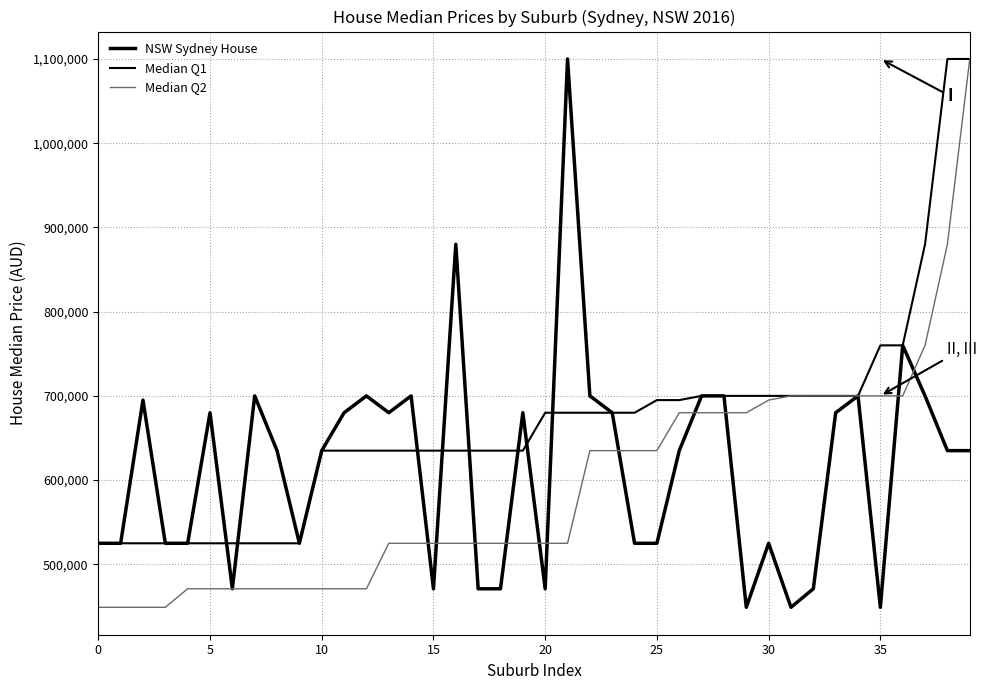

Which series has the largest range (max minus min)?

NSW Sydney House